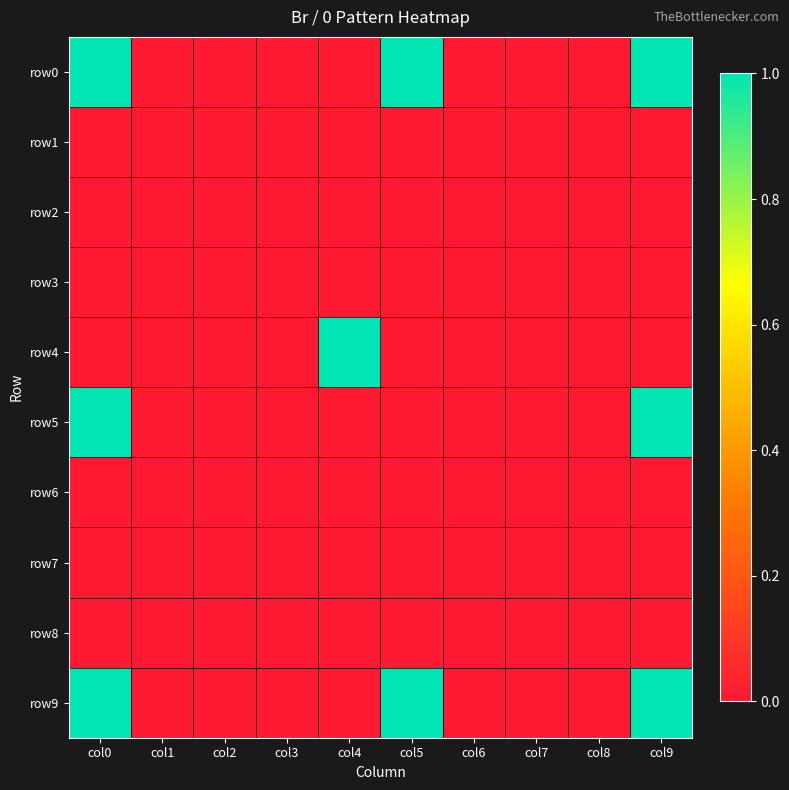

Between col5 and col3, which is larger?

col5